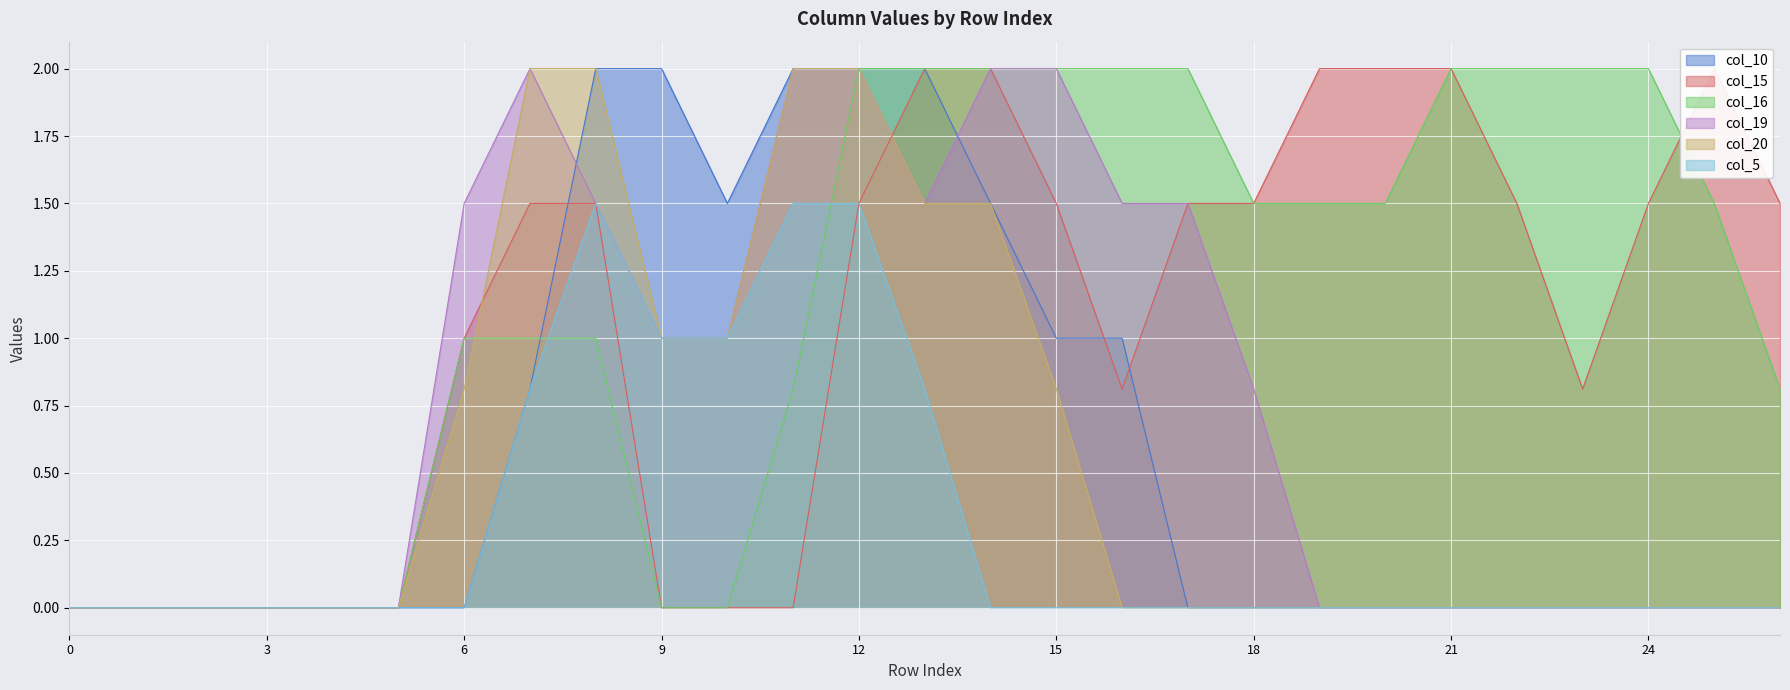

True or false: col_10 and col_20 intersect in this chart.

False